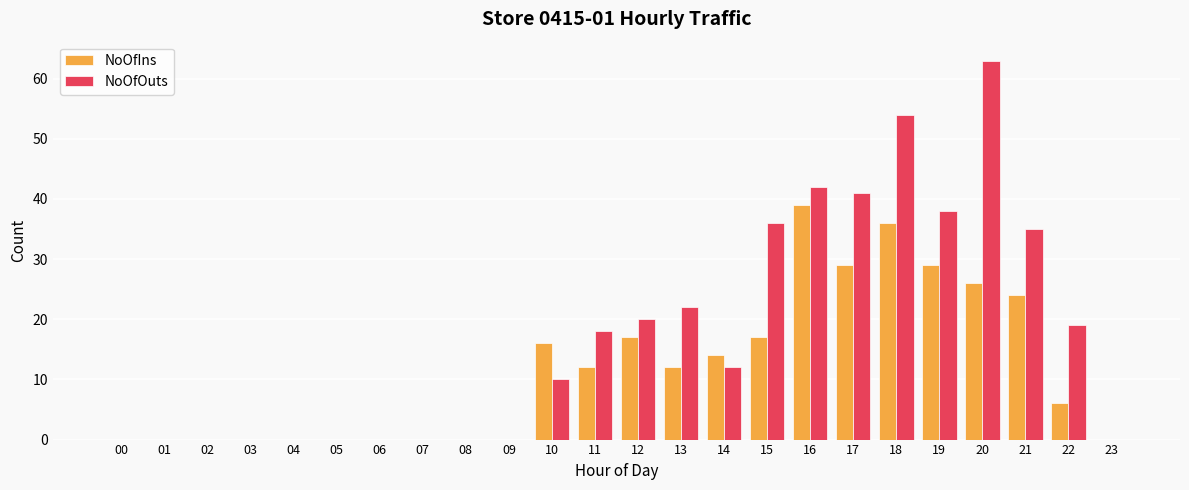

What is the sum of all NoOfOuts values?

410